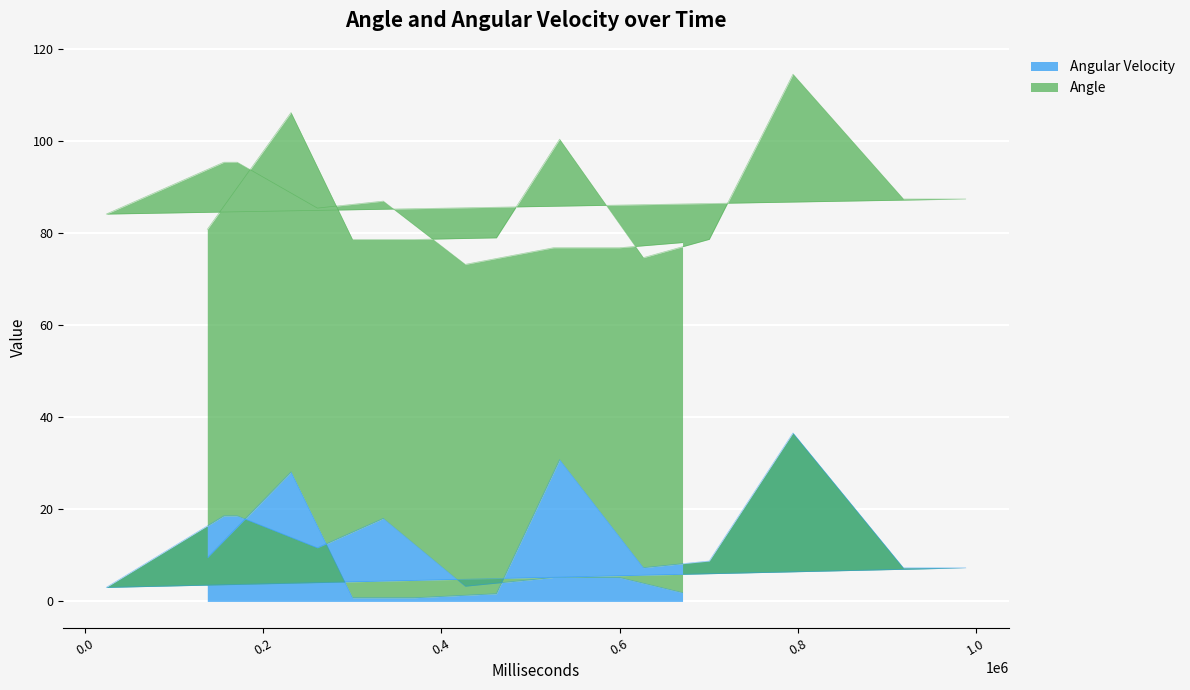

What is the label of the 18th point from the right?

300160